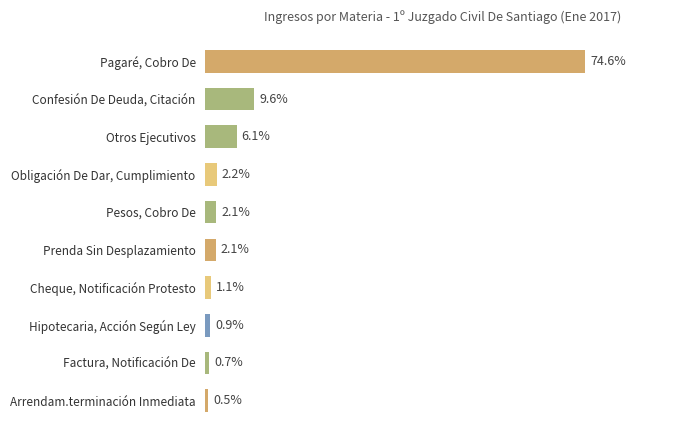

Does the chart contain any negative values?

No